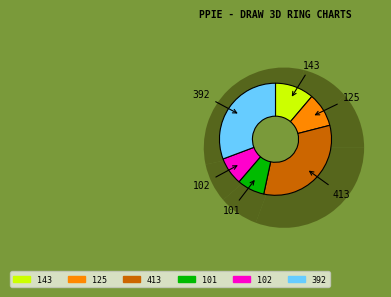

Is it true that 143 is 2% of the pie?

False